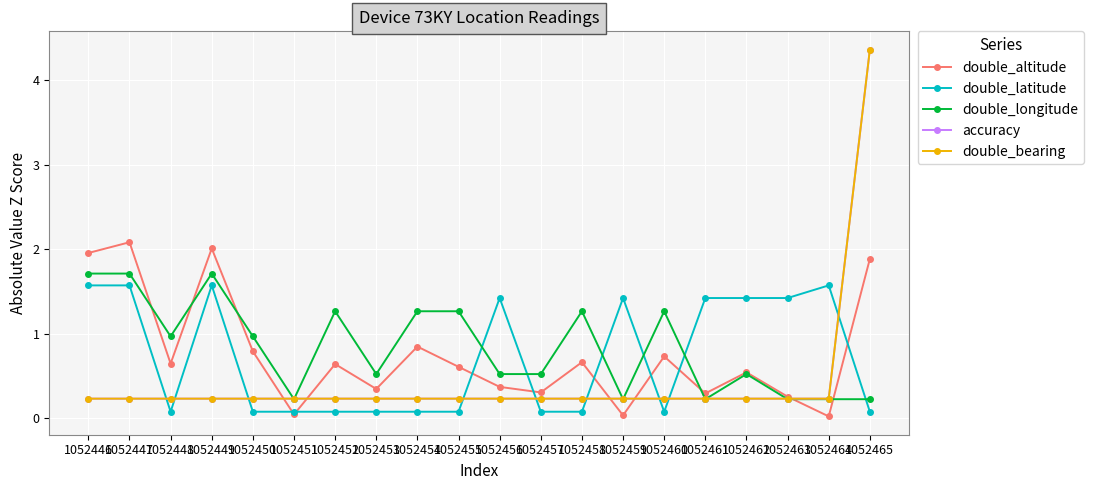

Is this an area chart (filled region under the line)?

No